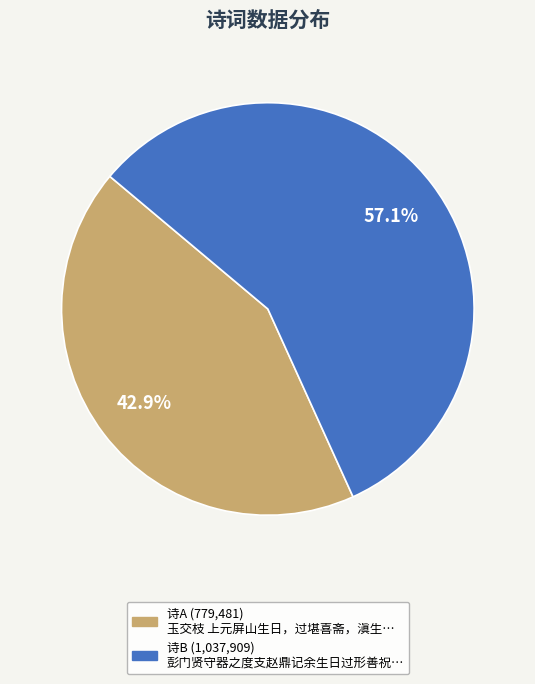

To the nearest percent, what is the average slice percentage?

50%